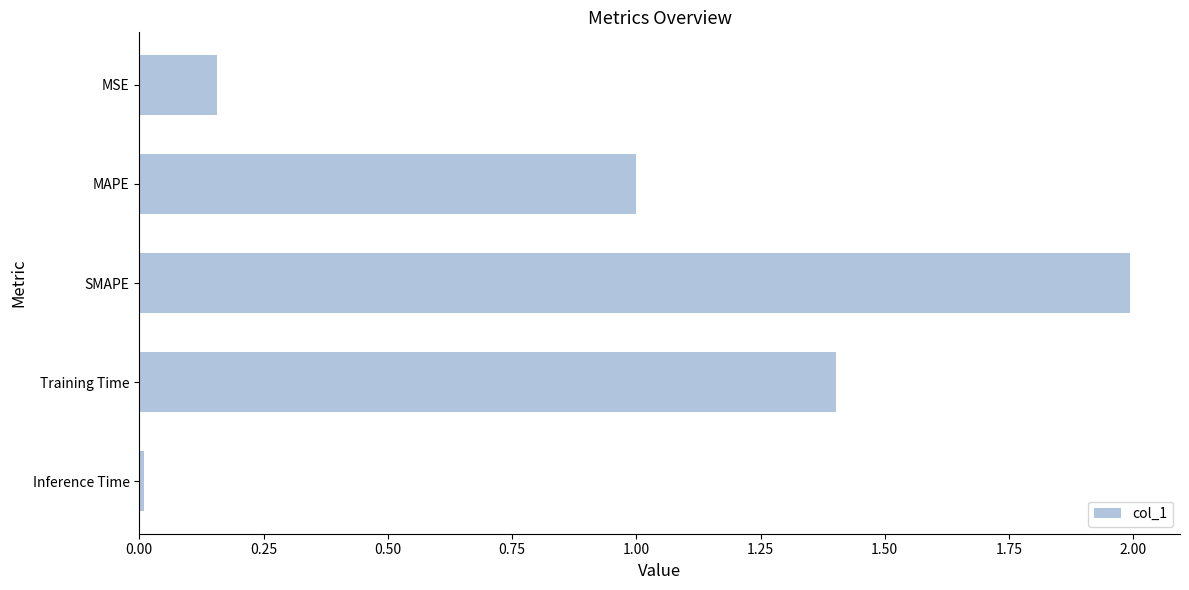

The chart shows a value of 0.0 at Inference Time. True or false?

True